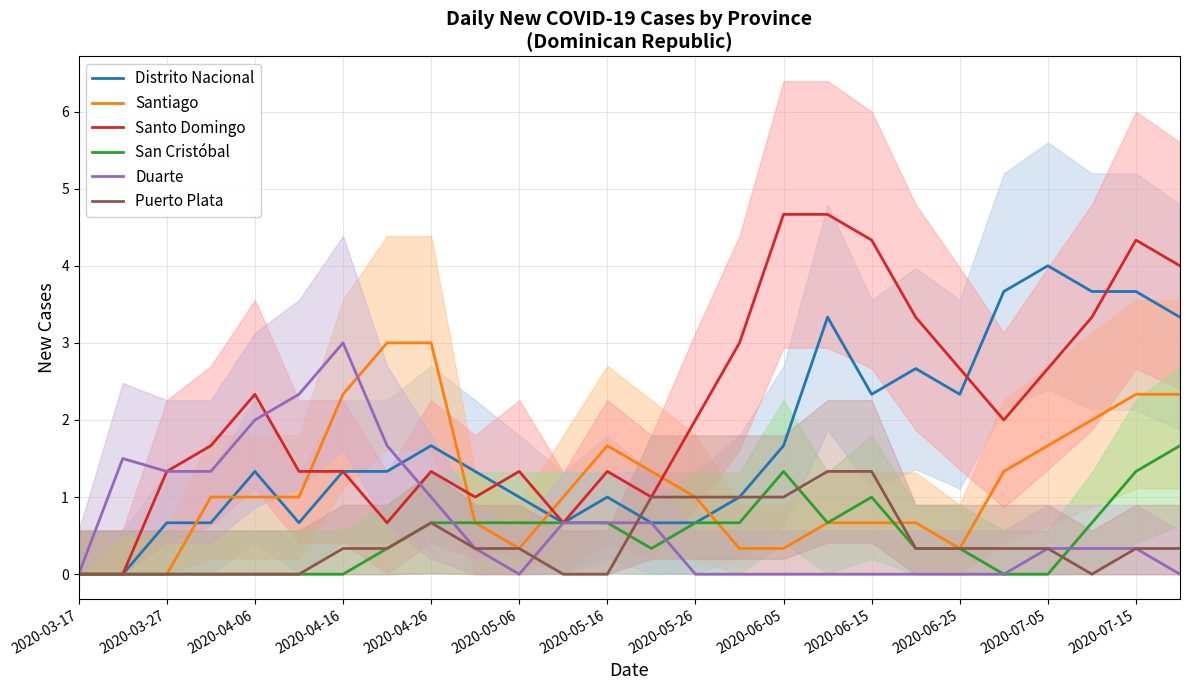

The value of Puerto Plata at 2020-05-06 is 0.3. True or false?

True